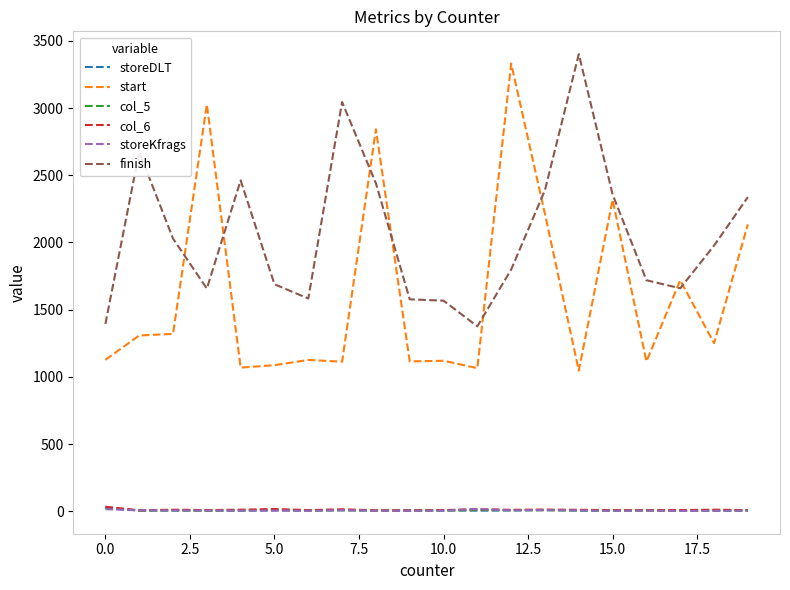

After their last crossing, which series has the higher values: finish or start?

finish